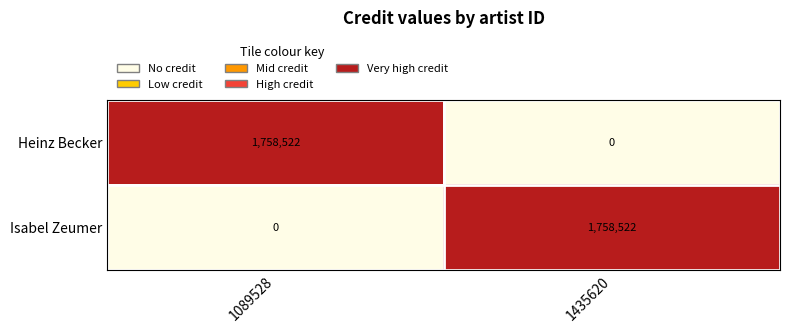

Rank the categories by Isabel Zeumer value from highest to lowest.

1435620, 1089528